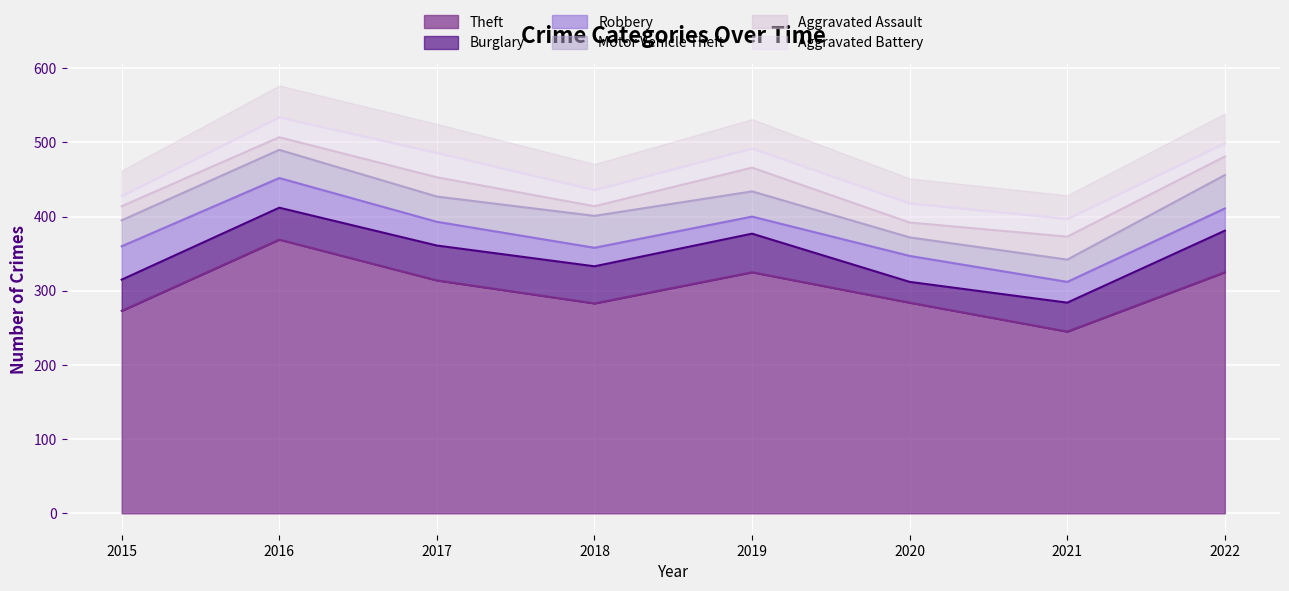

What are all the series names shown in the legend?

Theft, Burglary, Robbery, Motor Vehicle Theft, Aggravated Assault, Aggravated Battery